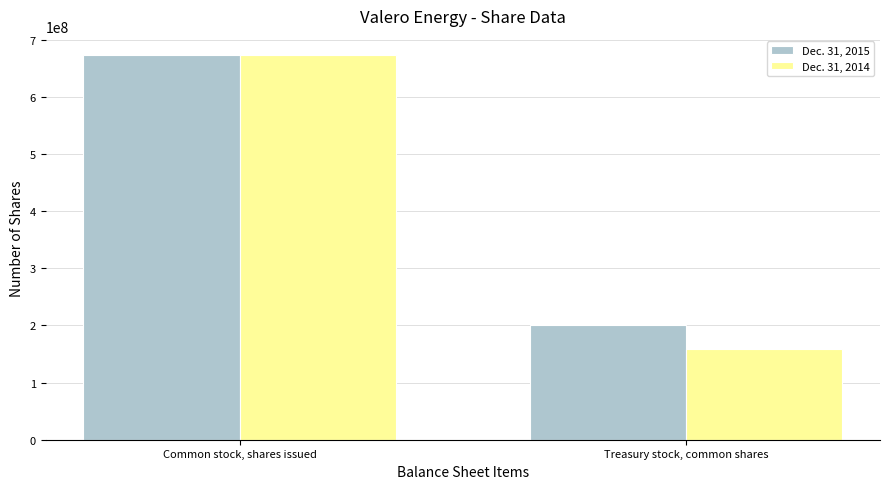

What is the label of the 2nd bar from the left?

Treasury stock, common shares